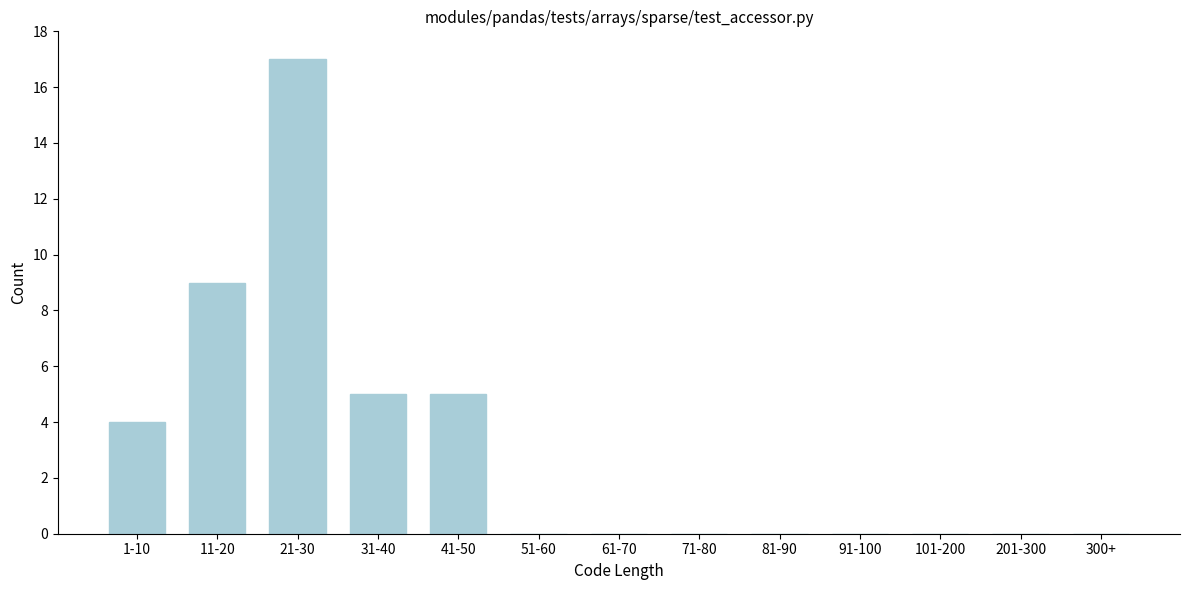

Reading left to right, list all the values displayed in this chart.

1-10=4	11-20=9	21-30=17	31-40=5	41-50=5	51-60=0	61-70=0	71-80=0	81-90=0	91-100=0	101-200=0	201-300=0	300+=0